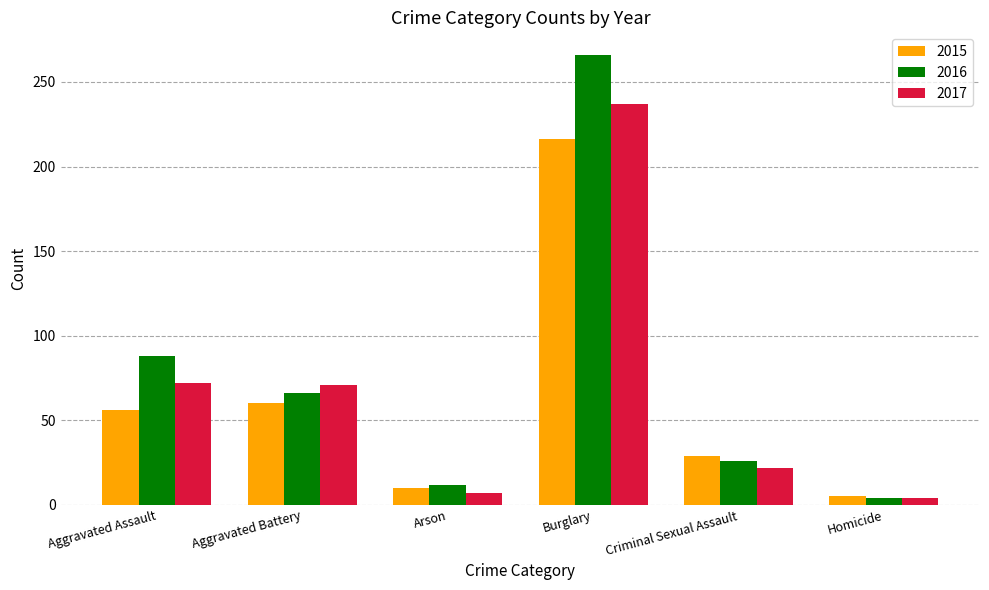

At Aggravated Assault, list the series in order from largest to smallest.

2016, 2017, 2015